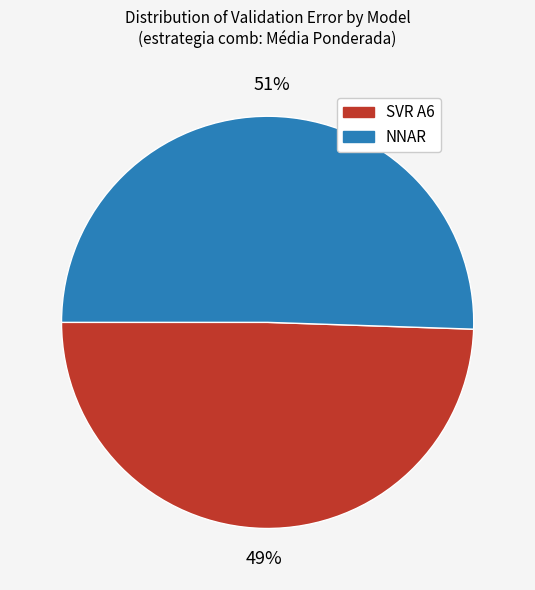

Is it true that SVR A6 is 62% of the pie?

False